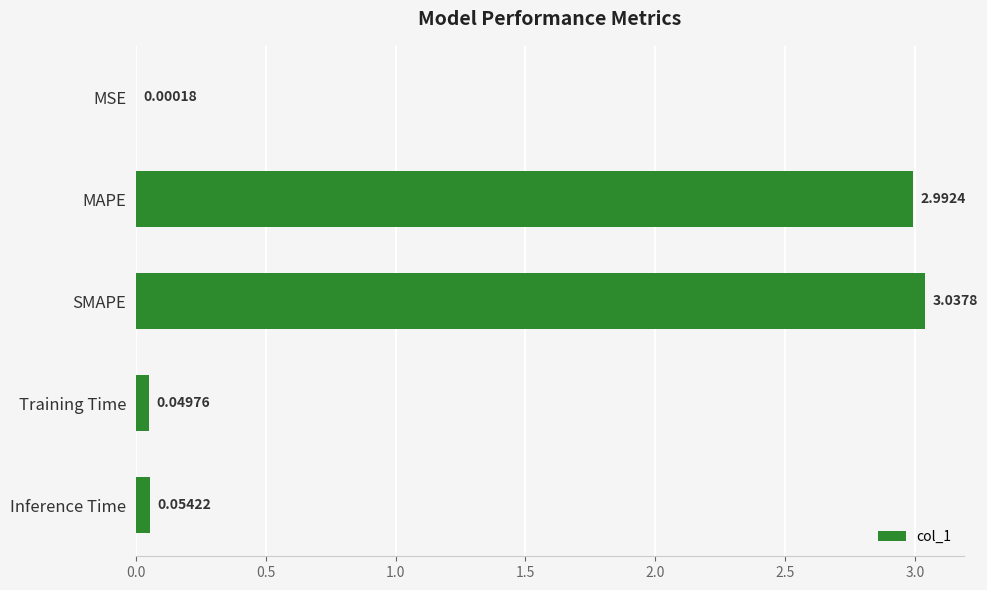

Which label corresponds to the largest value in the chart?

SMAPE